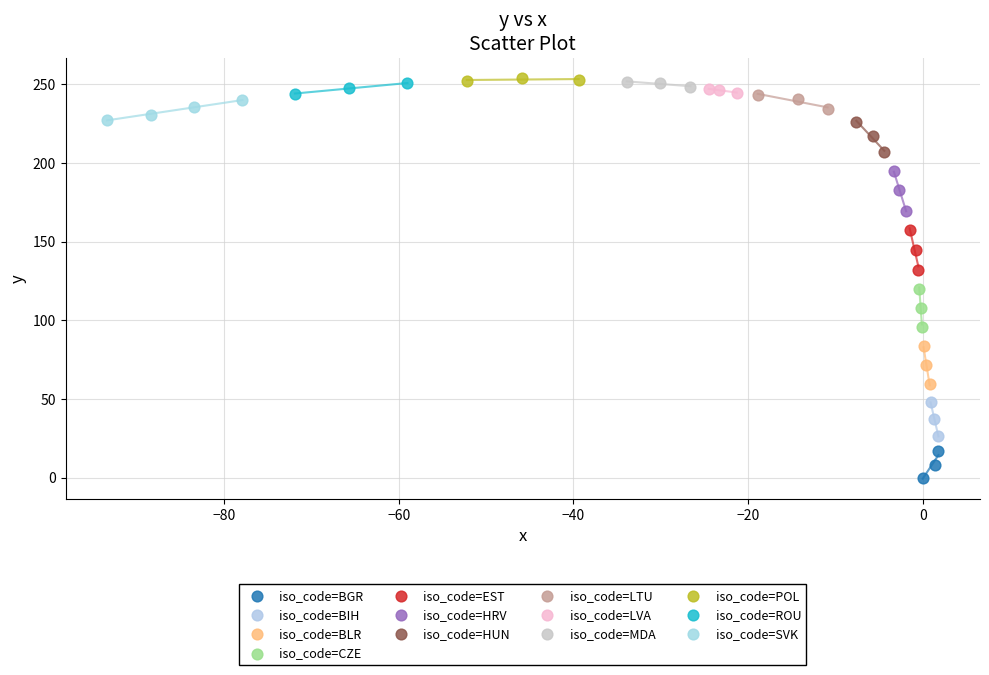

Which series reaches the minimum Y coordinate?

iso_code=BGR